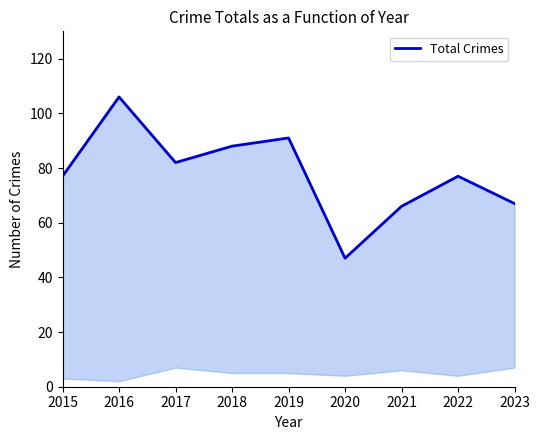

What is the minimum value shown in the chart?

47